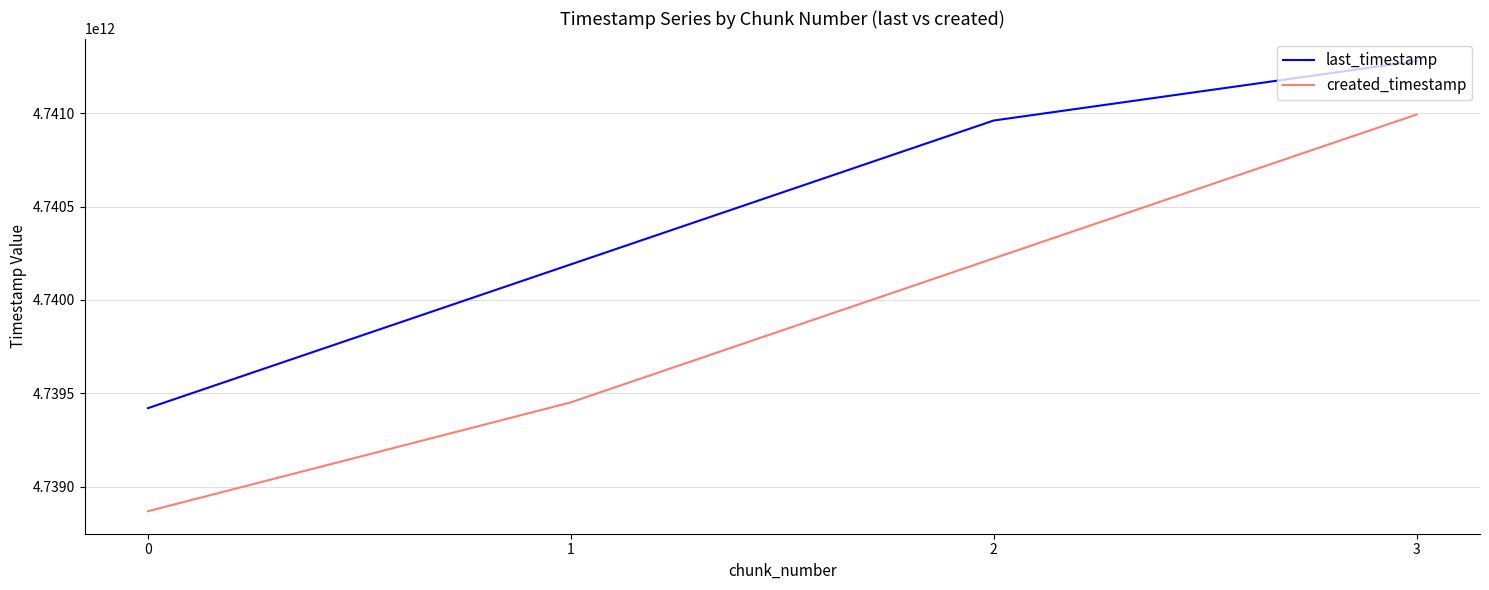

True or false: last_timestamp and created_timestamp intersect in this chart.

False